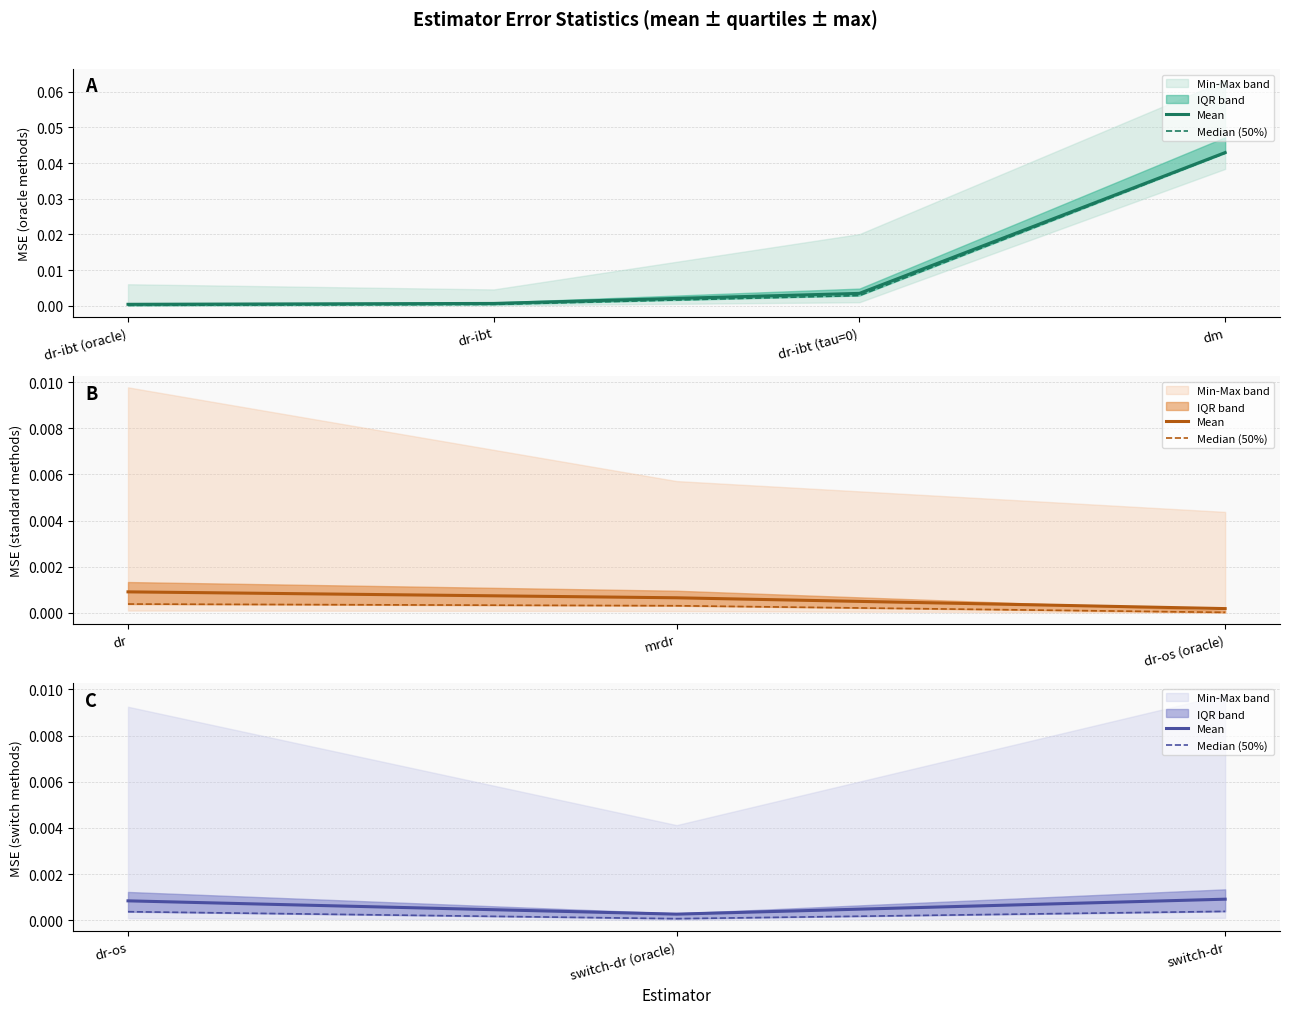

Which series has the largest range (max minus min)?

Mean